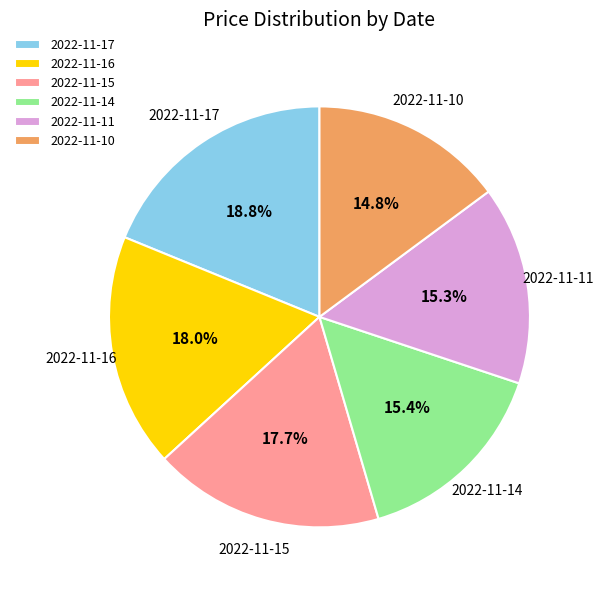

The 2022-11-14 slice represents 15% of the pie. True or false?

True